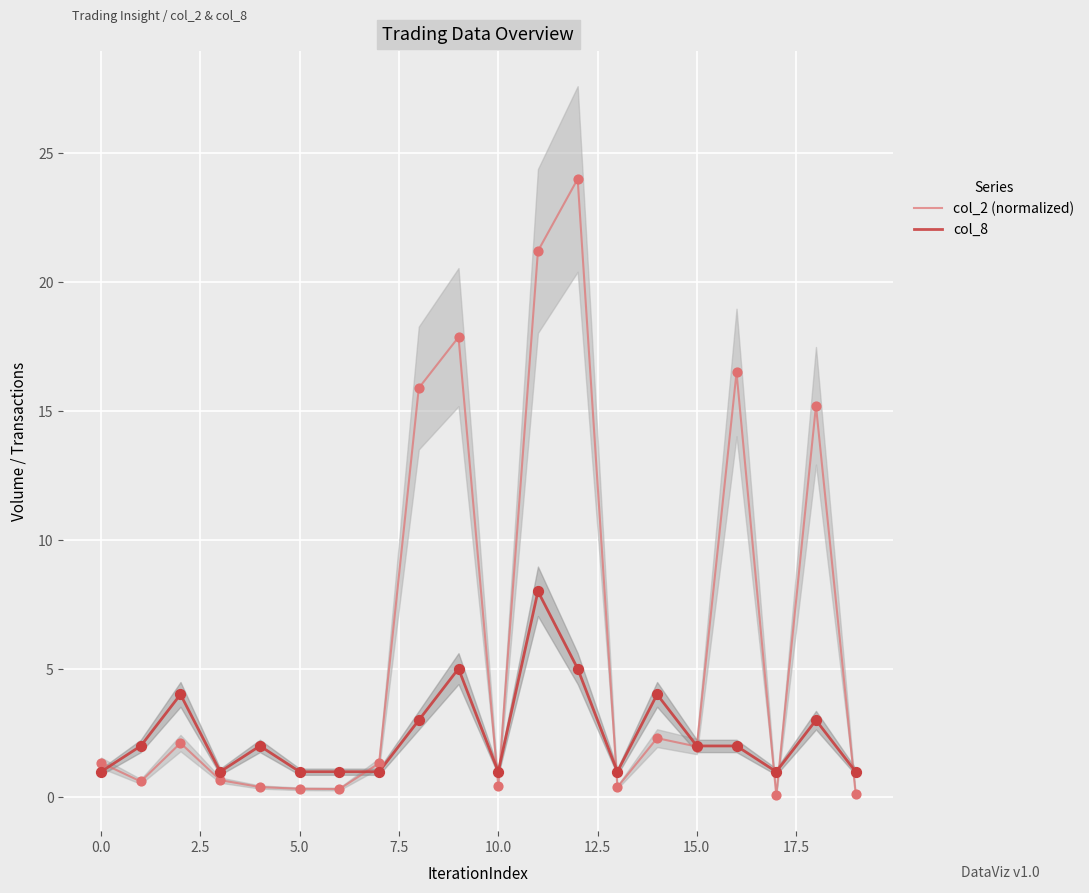

The value of col_2 (normalized) at 15.0 is 2.0. True or false?

True